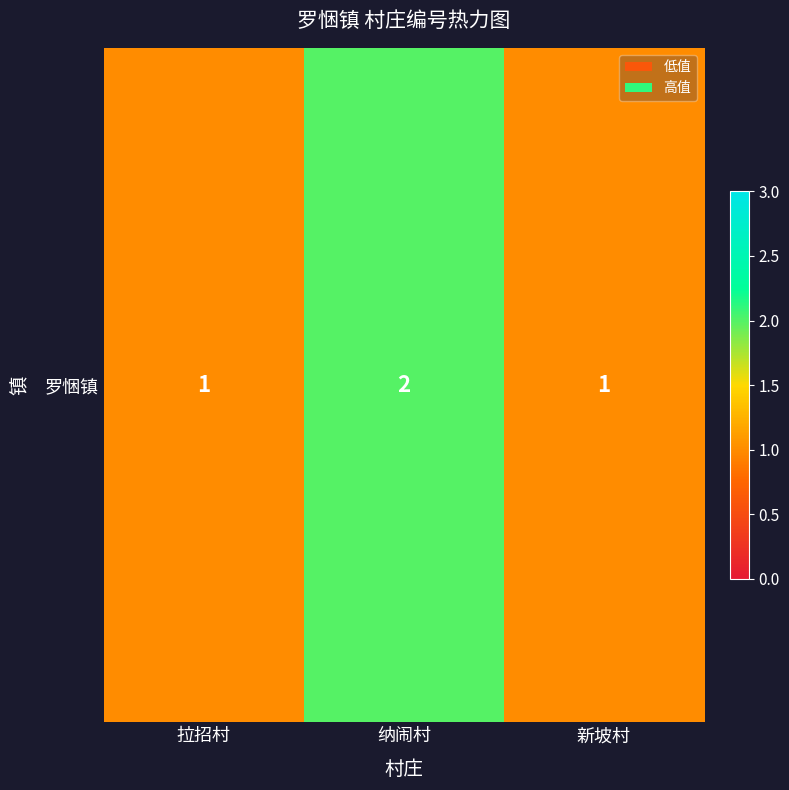

List the labels in order of value, largest first.

纳闹村, 拉招村, 新坡村